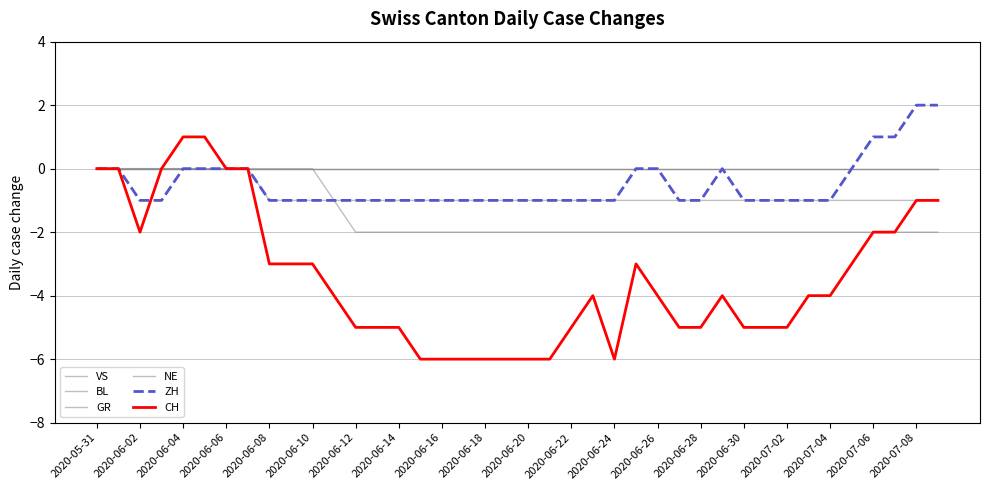

Is this an area chart (filled region under the line)?

No